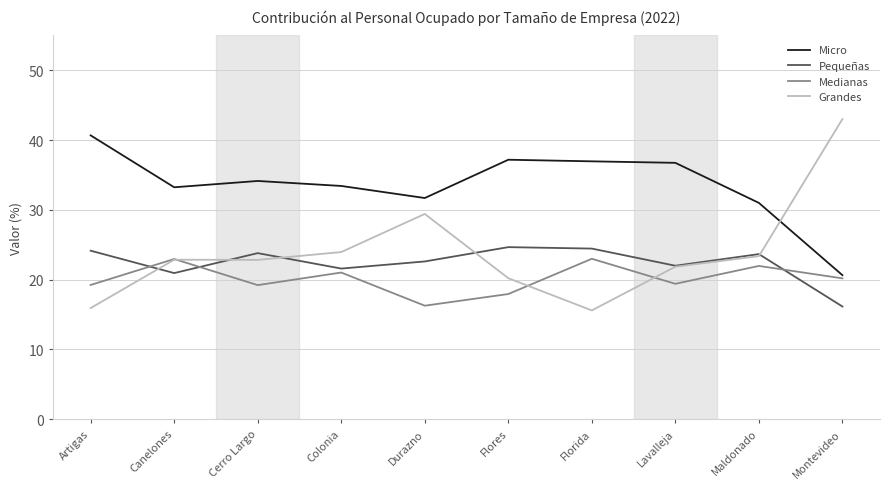

In Medianas, how many points are lower than both neighbors (excluding endpoints)?

3